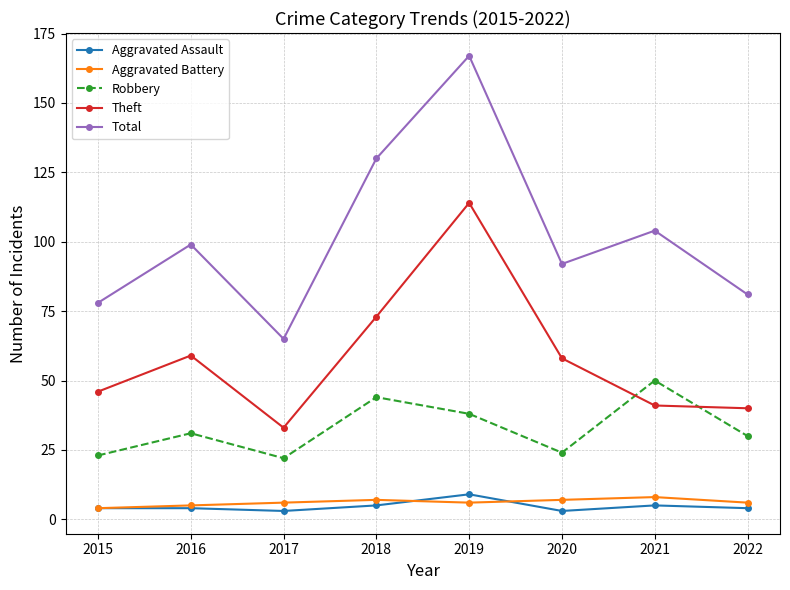

At how many categories does at least one series exceed 74?

7